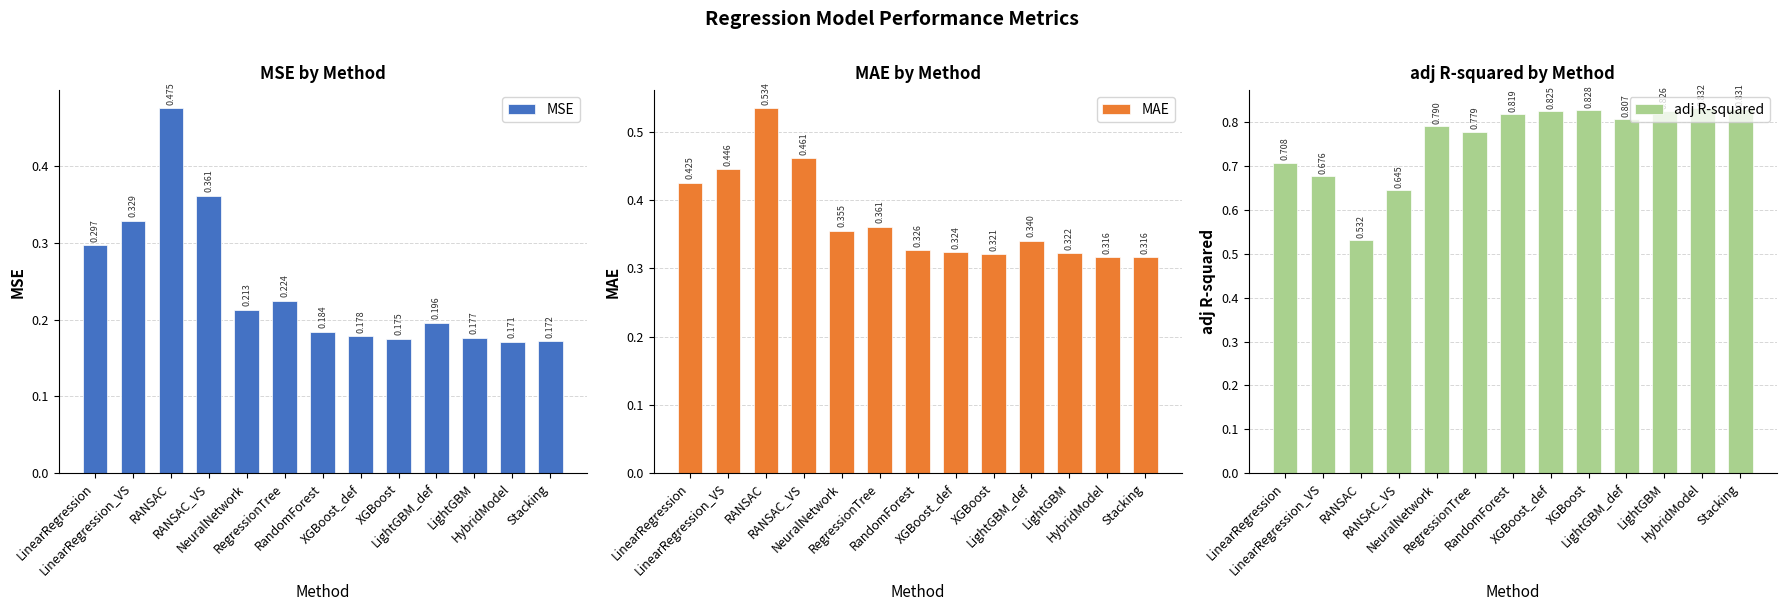

What is the label of the 7th bar from the left?

RandomForest